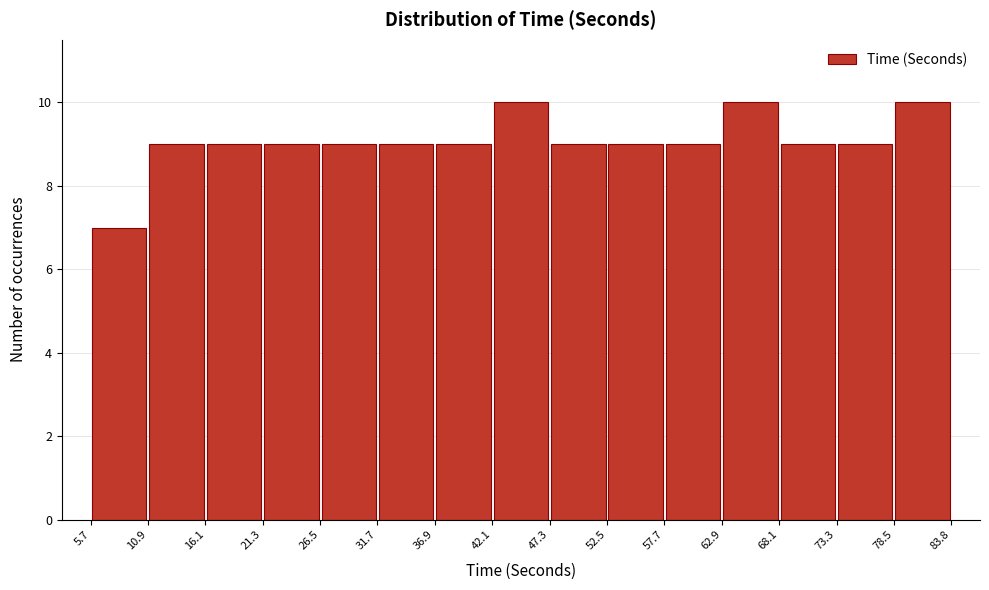

Reading left to right, transcribe this chart: for each bar, give the range it covers on the x-axis and its height. The values are not printed on the chart, so give them approximately, as read against the axis.

5.7 to 10.9: 7
10.9 to 16.1: 9
16.1 to 21.3: 9
21.3 to 26.5: 9
26.5 to 31.7: 9
31.7 to 36.9: 9
36.9 to 42.1: 9
42.1 to 47.3: 10
47.3 to 52.5: 9
52.5 to 57.7: 9
57.7 to 62.9: 9
62.9 to 68.1: 10
68.1 to 73.3: 9
73.3 to 78.5: 9
78.5 to 83.8: 10